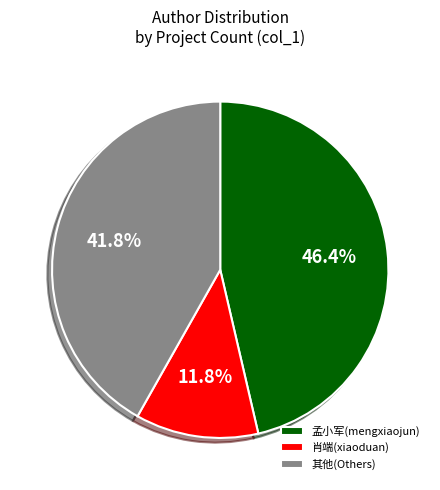

Combined, what portion of the pie is 其他(Others) and 肖端(xiaoduan)?

53.6%